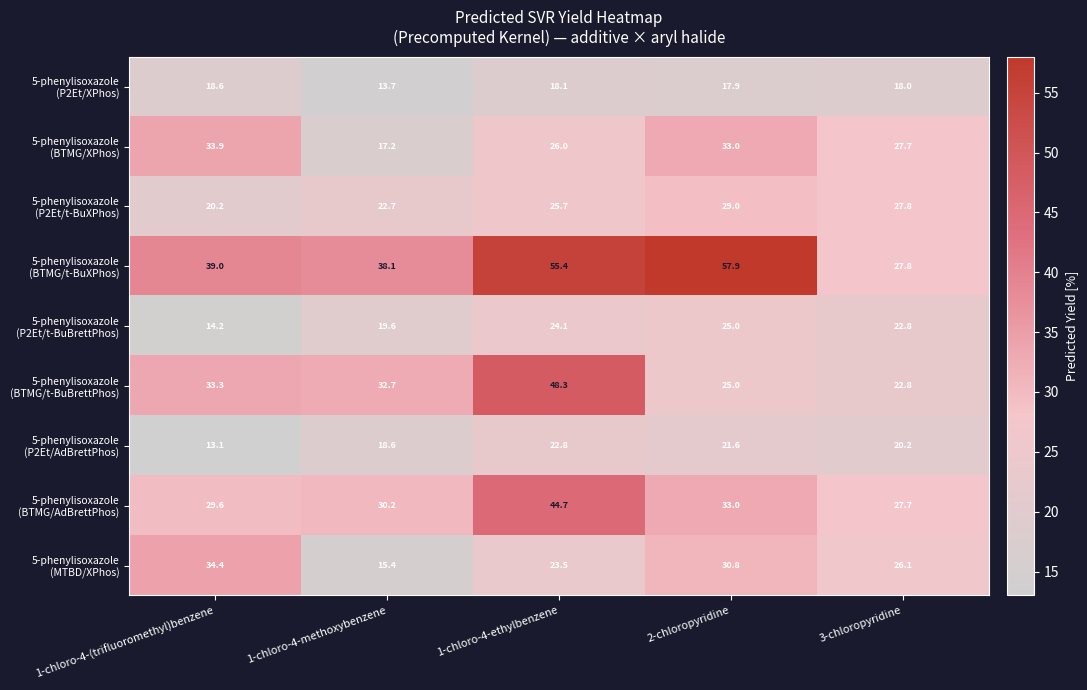

What is the difference between the highest and lowest values at 1-chloro-4-ethylbenzene?

37.3